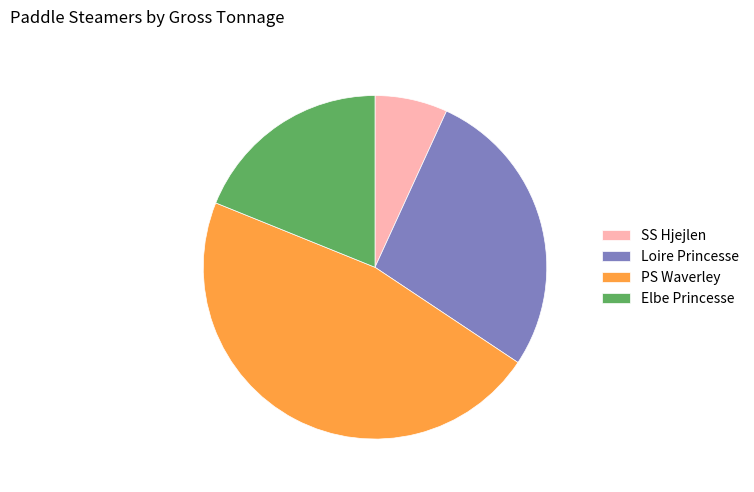

True or false: Elbe Princesse accounts for 19% of the total.

True